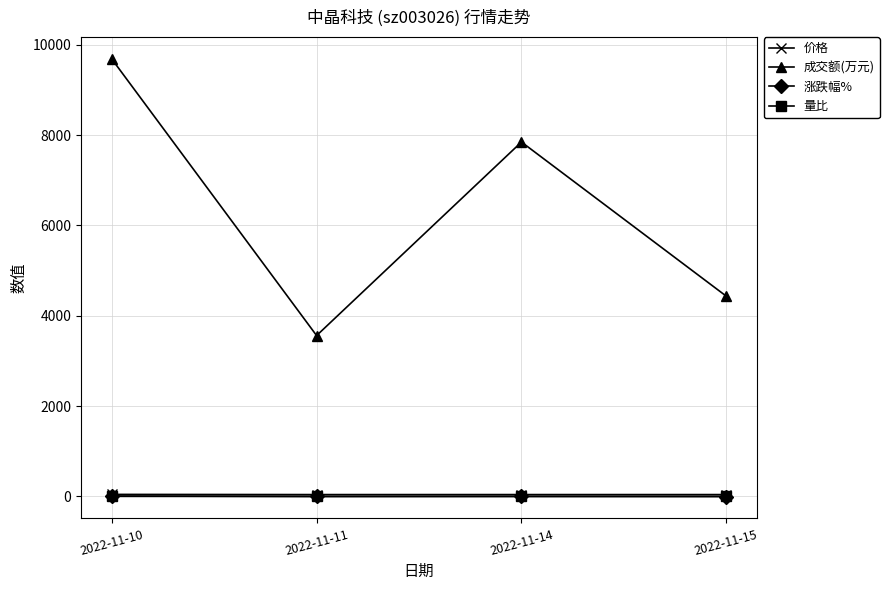

What is the difference between the highest and lowest values at 2022-11-11?

3562.3